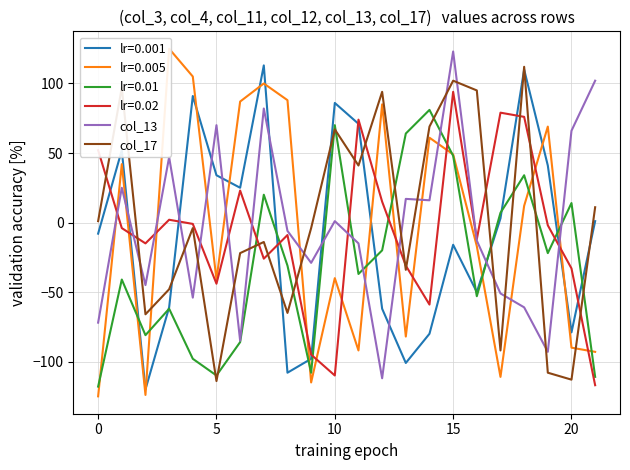

Is it true that lr=0.001 equals -21 at 20?

False